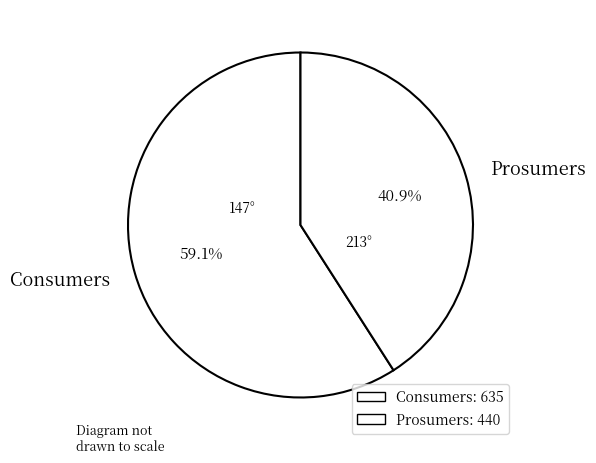

To the nearest percent, what portion does Consumers represent?

59%